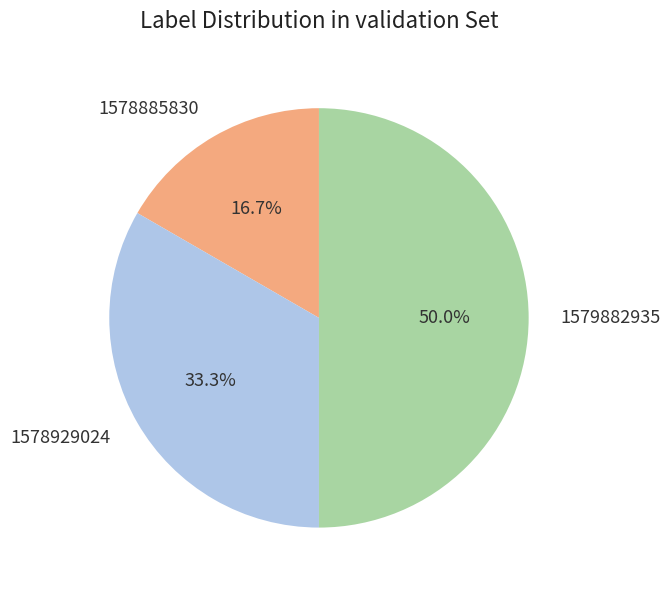

Which category has the biggest portion of the pie?

1579882935